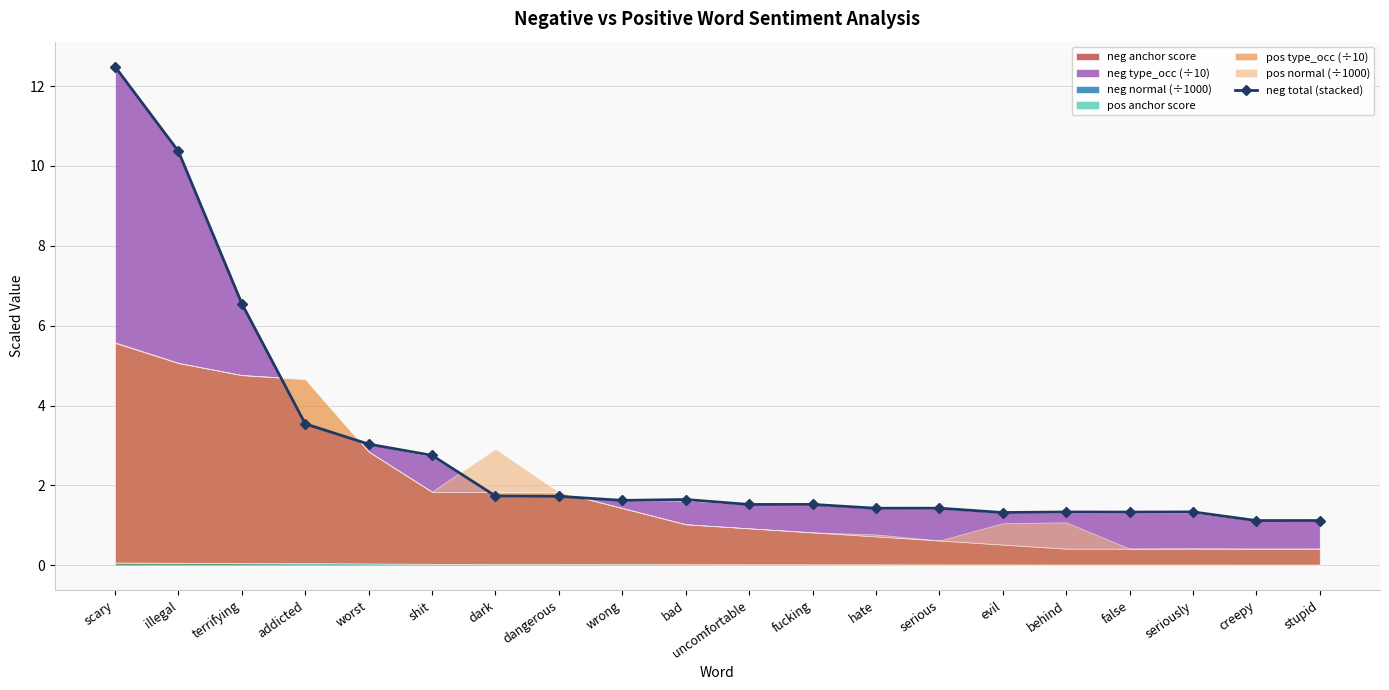

What is the minimum value shown in the chart?

1.1